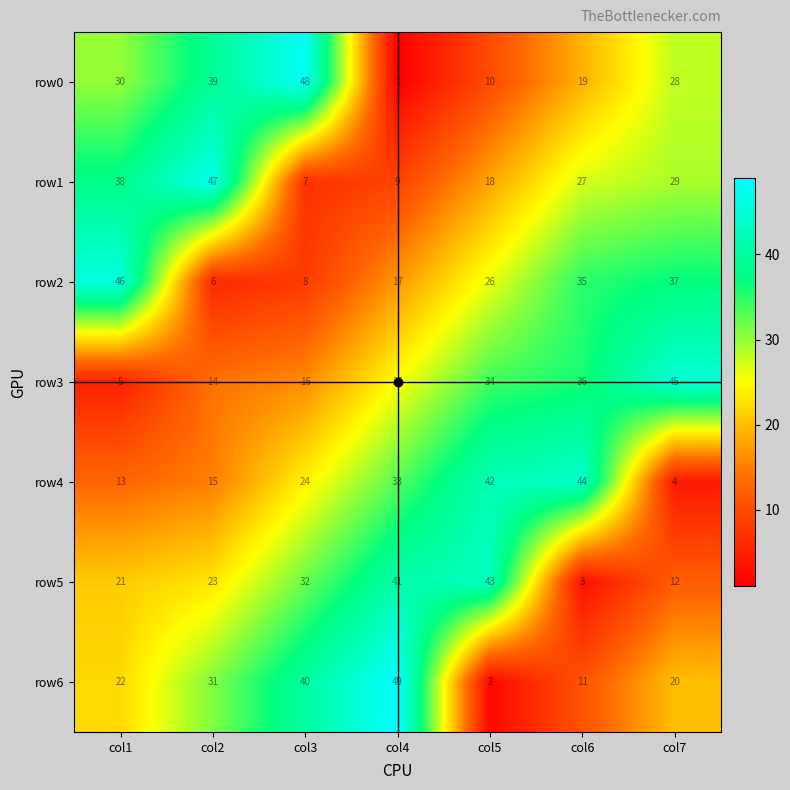

Is the value of row5 at col1 greater than the value of row2 at col3?

Yes